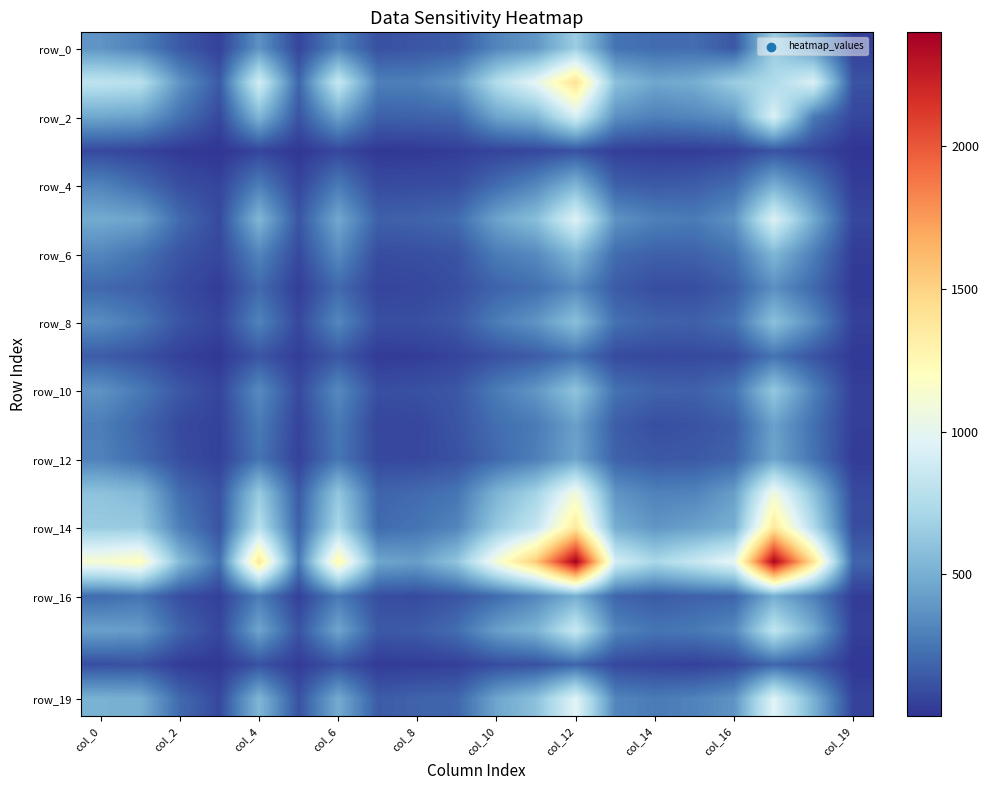

What is the smallest value displayed?

2